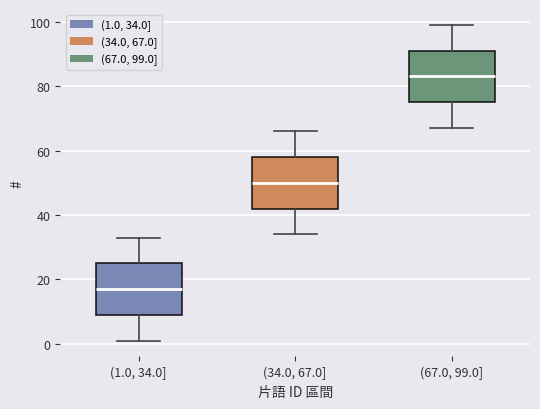

Where does the median line of the box for (1.0, 34.0] sit on the y-axis? The values are not printed on the chart, so give them approximately, as read against the axis.

18